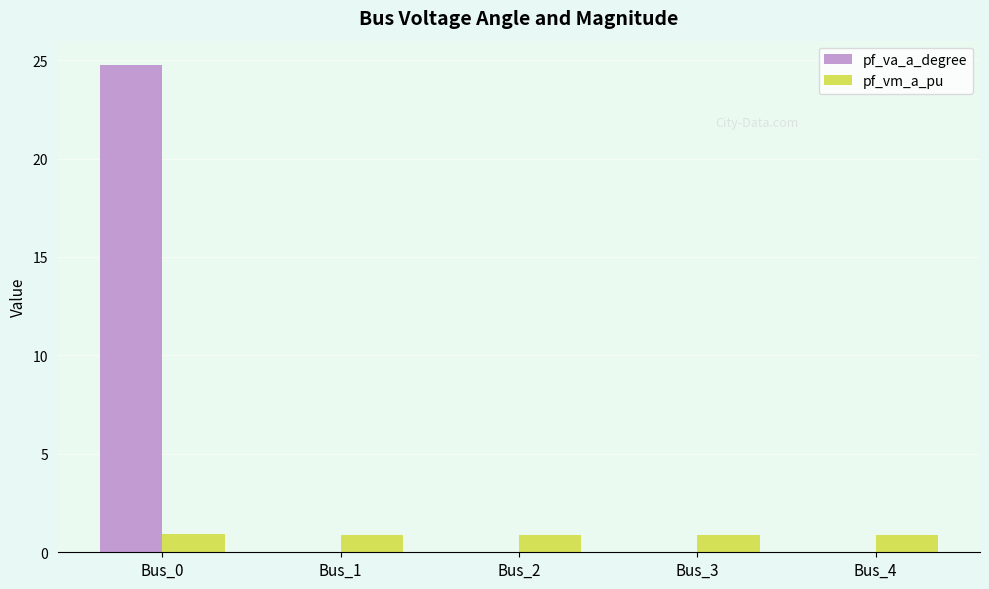

What is the sum of all pf_vm_a_pu values?

4.4